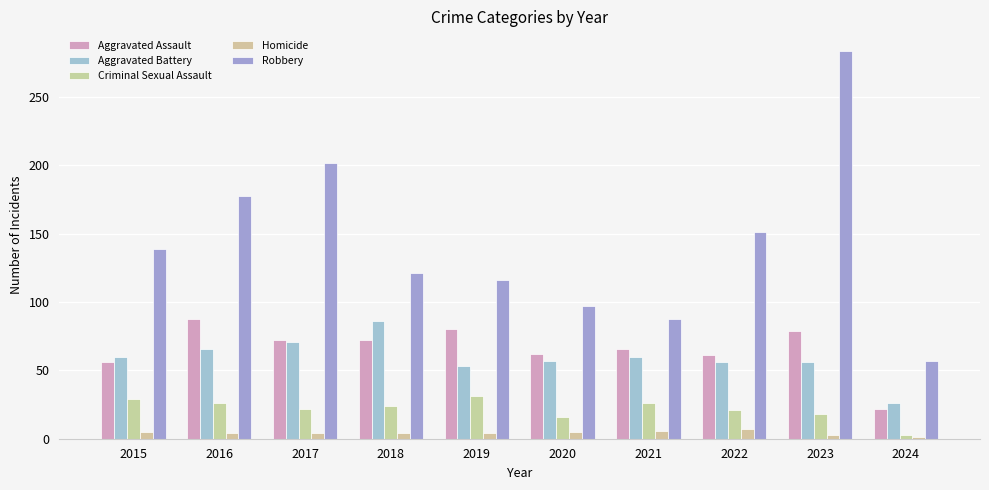

Where does the Criminal Sexual Assault series first go above 24?

2015